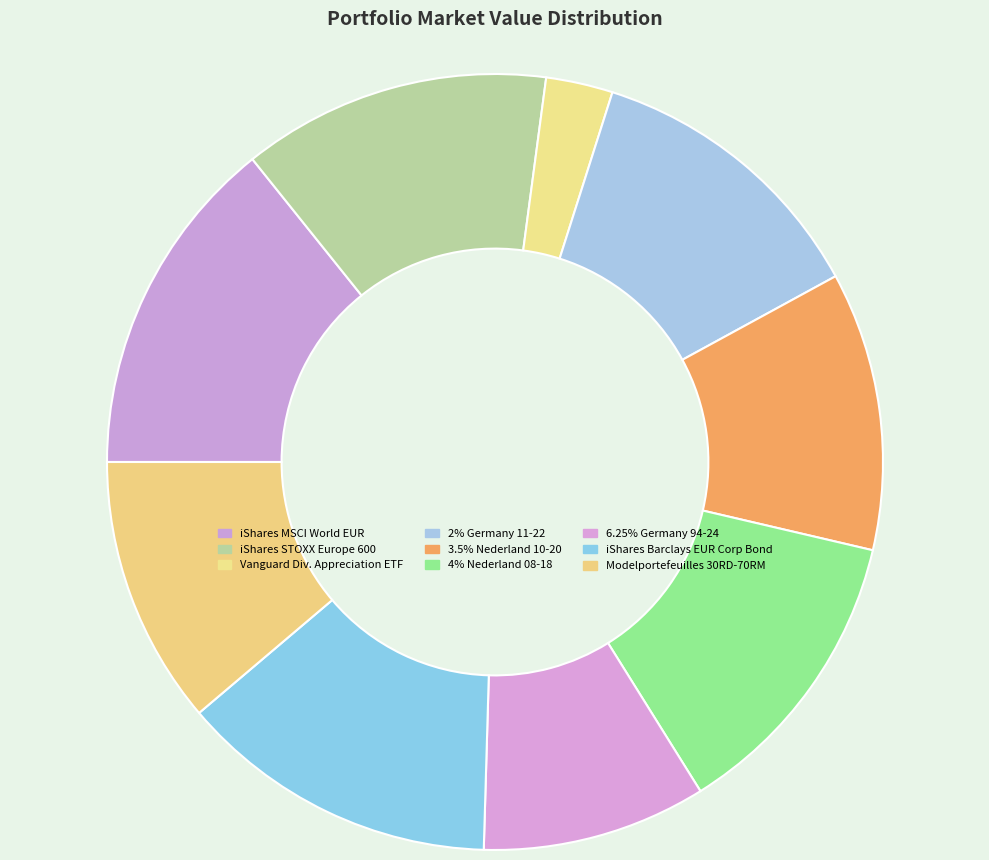

Count the number of slices in the pie.

9